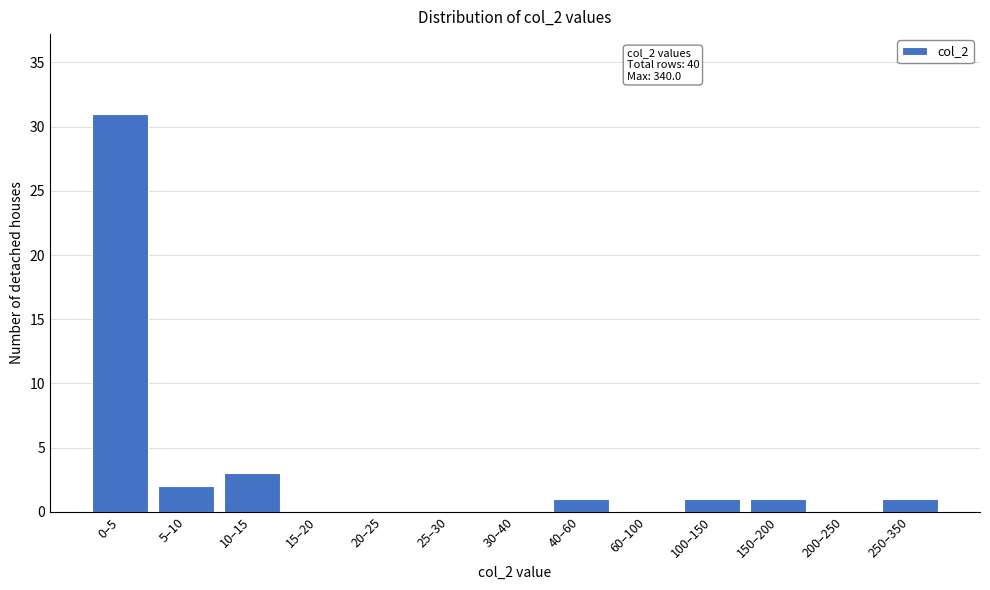

Reading left to right, what are all the values shown in this chart?

0–5=31	5–10=2	10–15=3	15–20=0	20–25=0	25–30=0	30–40=0	40–60=1	60–100=0	100–150=1	150–200=1	200–250=0	250–350=1